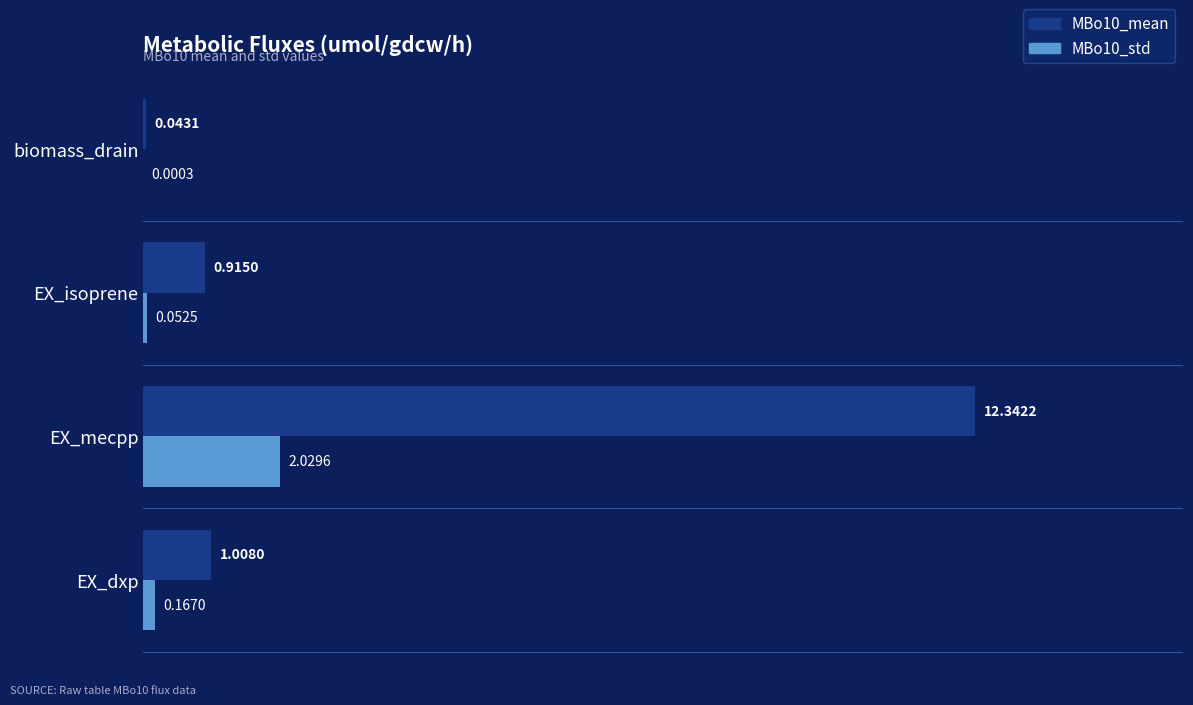

What is the total value across all series at EX_dxp?

1.2